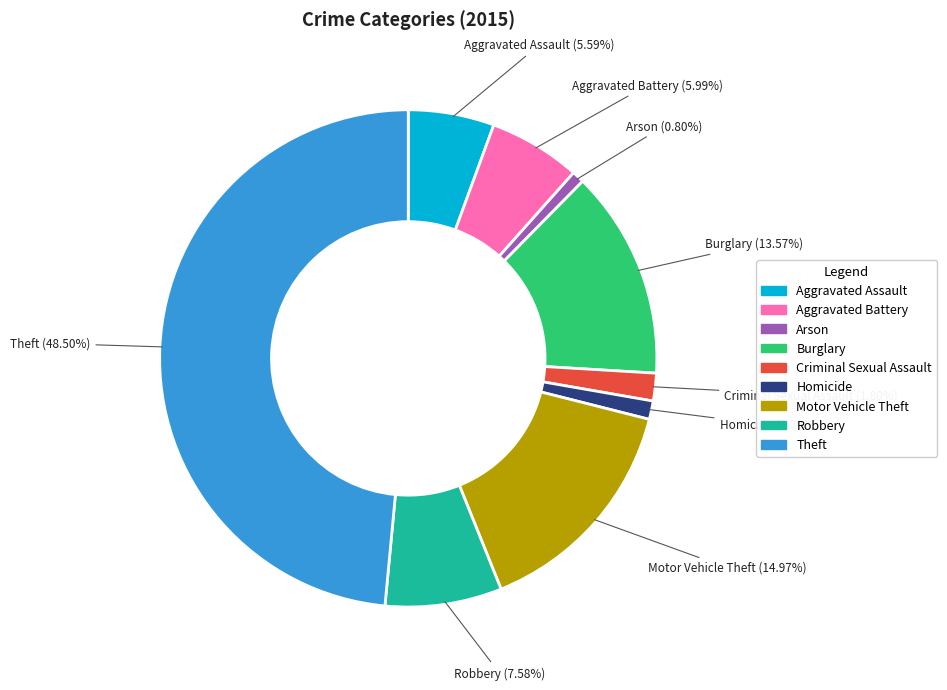

Between Aggravated Battery and Robbery, which is larger?

Robbery